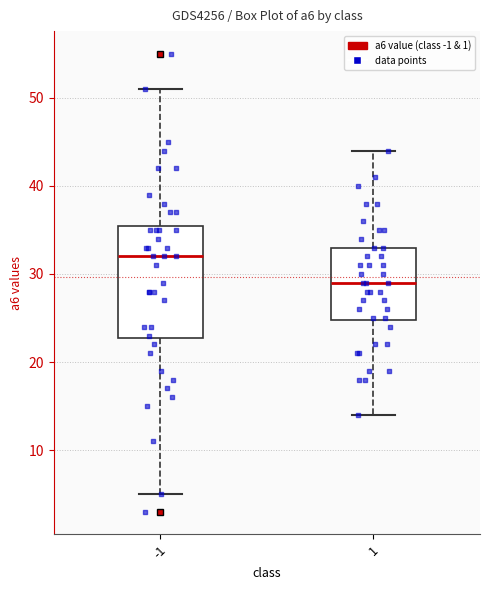

Which box is the tallest, from its lower edge to its upper edge?

-1